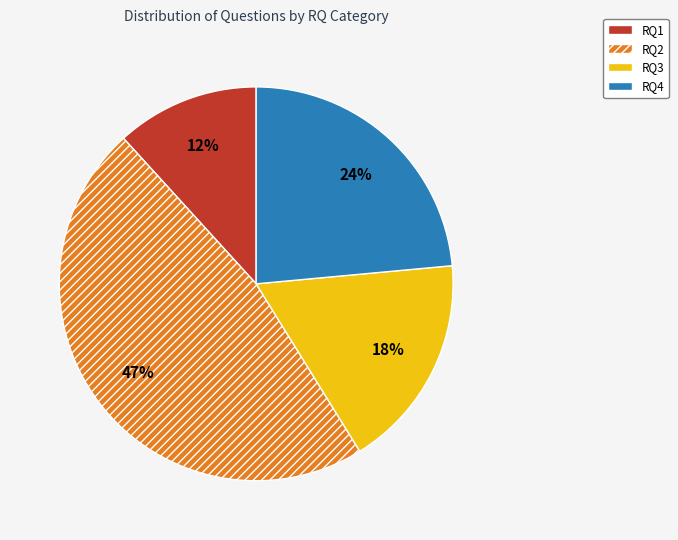

Is there any slice that represents more than half of the pie?

No